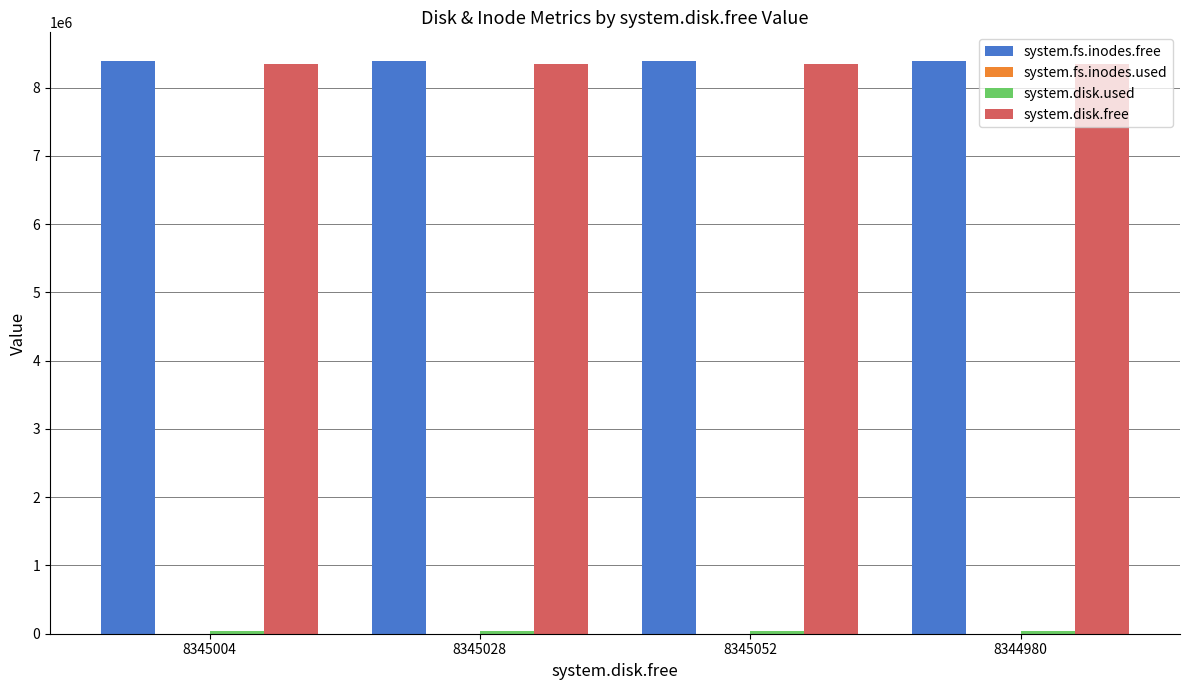

The system.fs.inodes.free series shows 8388575 at 8345052. True or false?

True